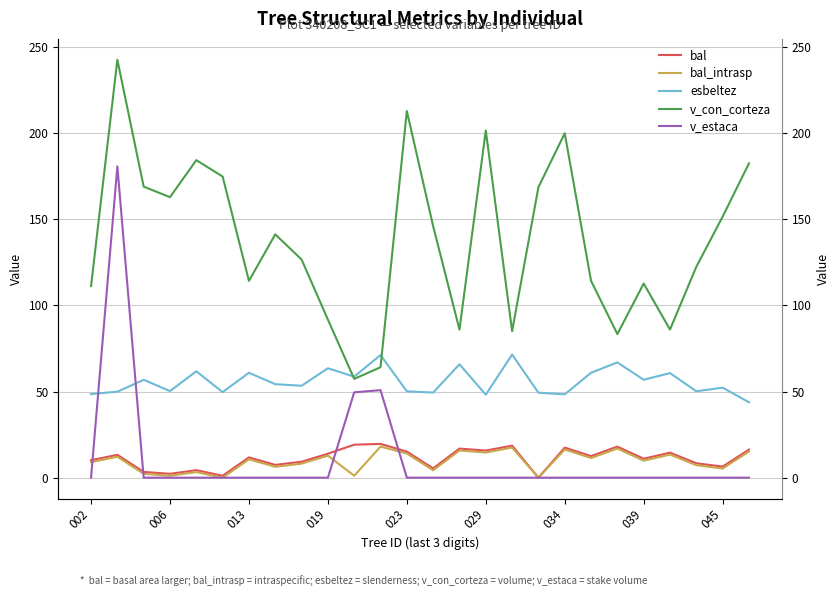

How many series are shown in this chart?

5